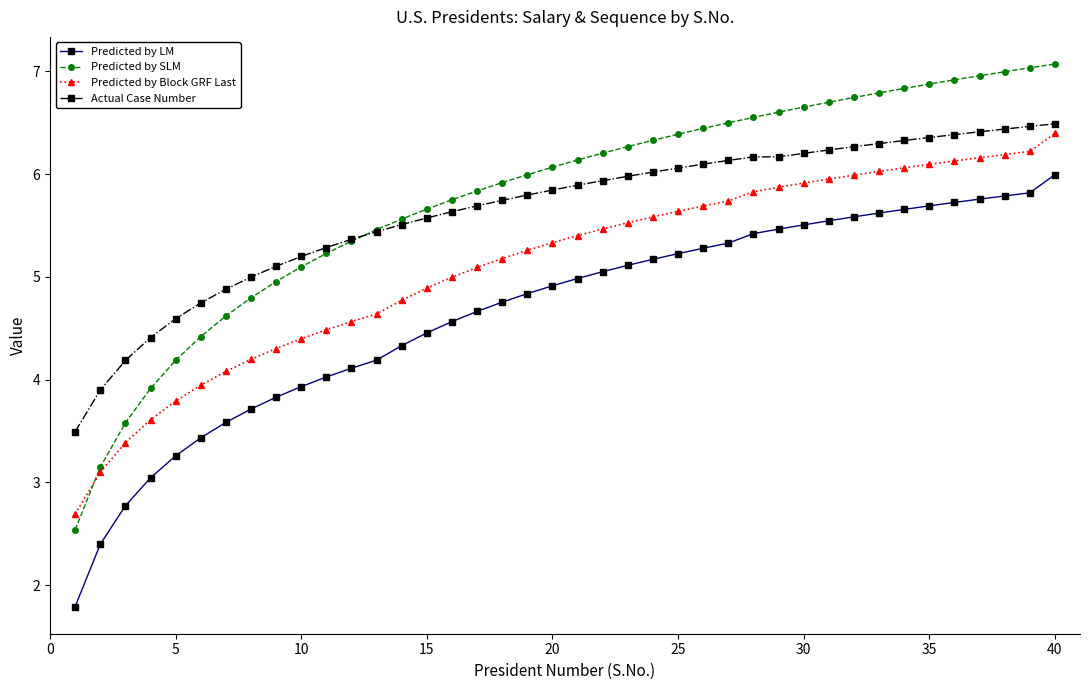

How many distinct data groups are displayed?

4